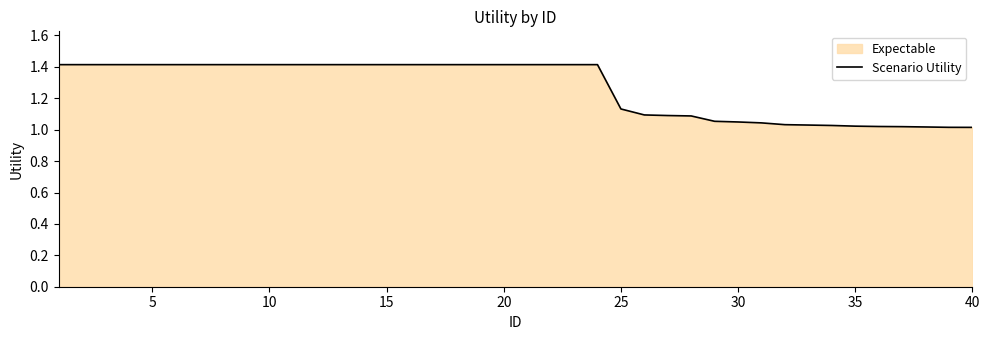

What is the difference between the maximum and minimum values?

0.4